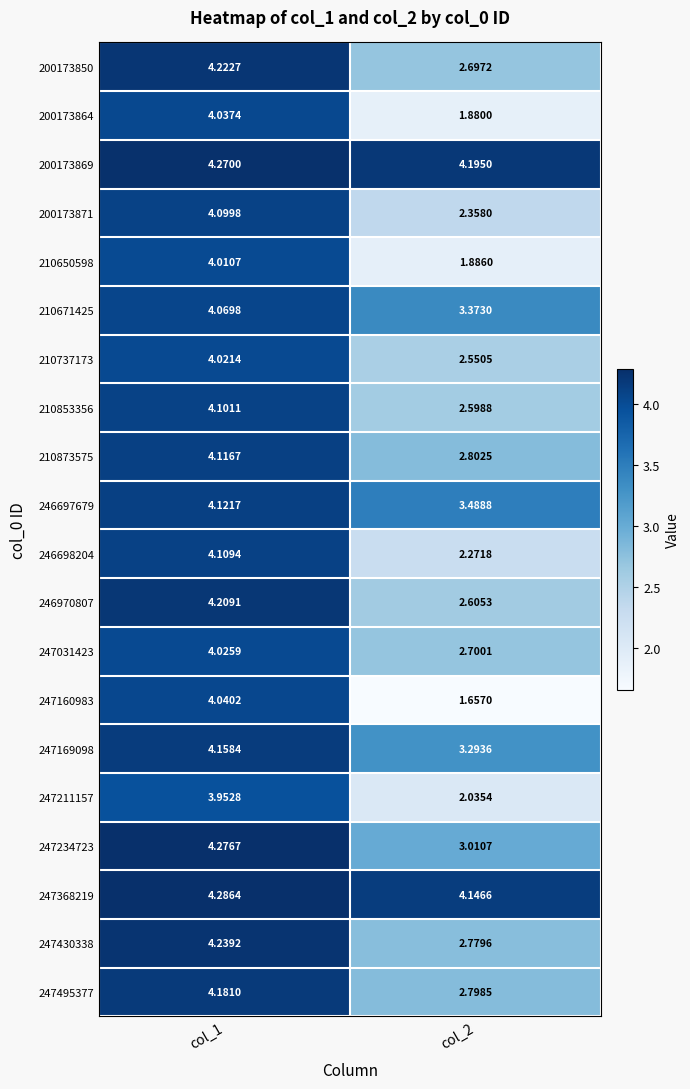

Is the value of 247169098 at col_1 greater than the value of 200173869 at col_1?

No